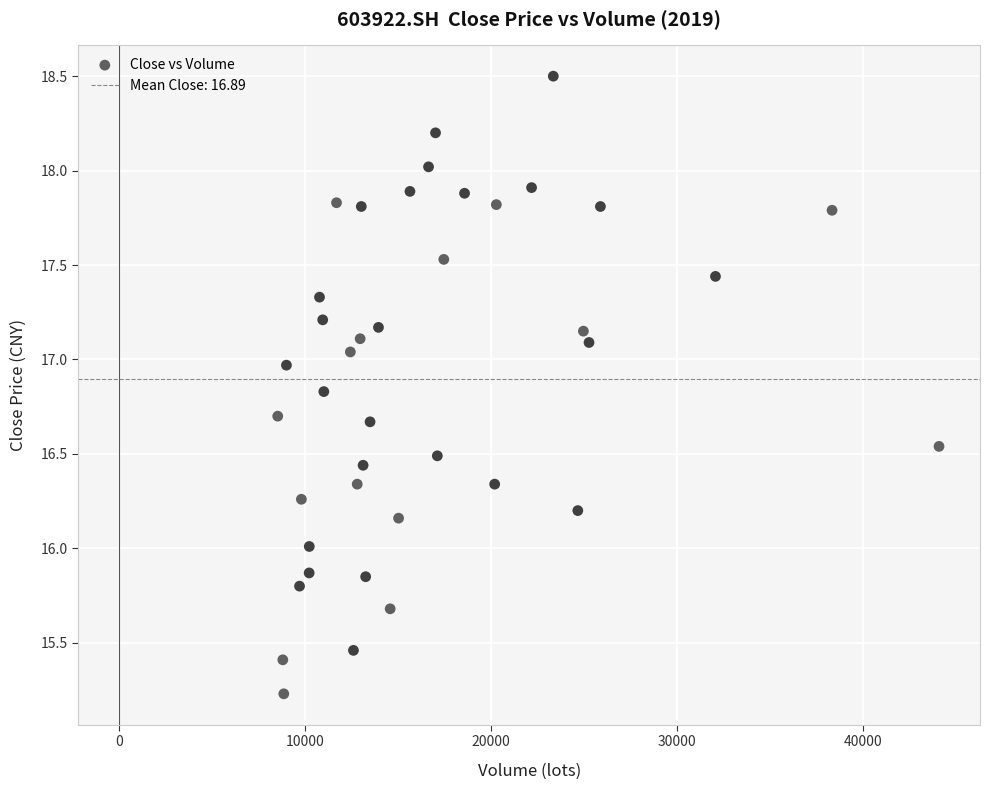

What is the range of X values (max minus min)?

35565.2